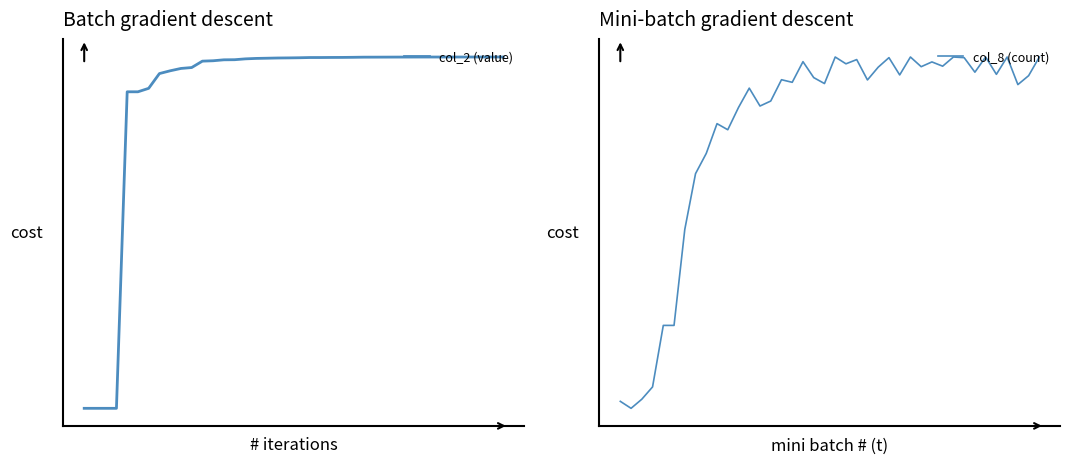

Between 15 and 38, which is larger?

38